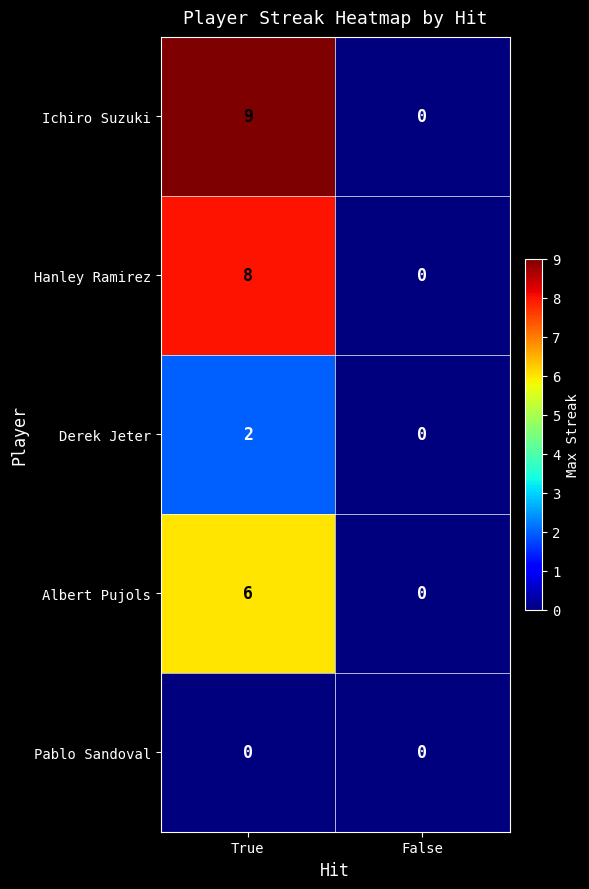

How many series are shown in this chart?

5